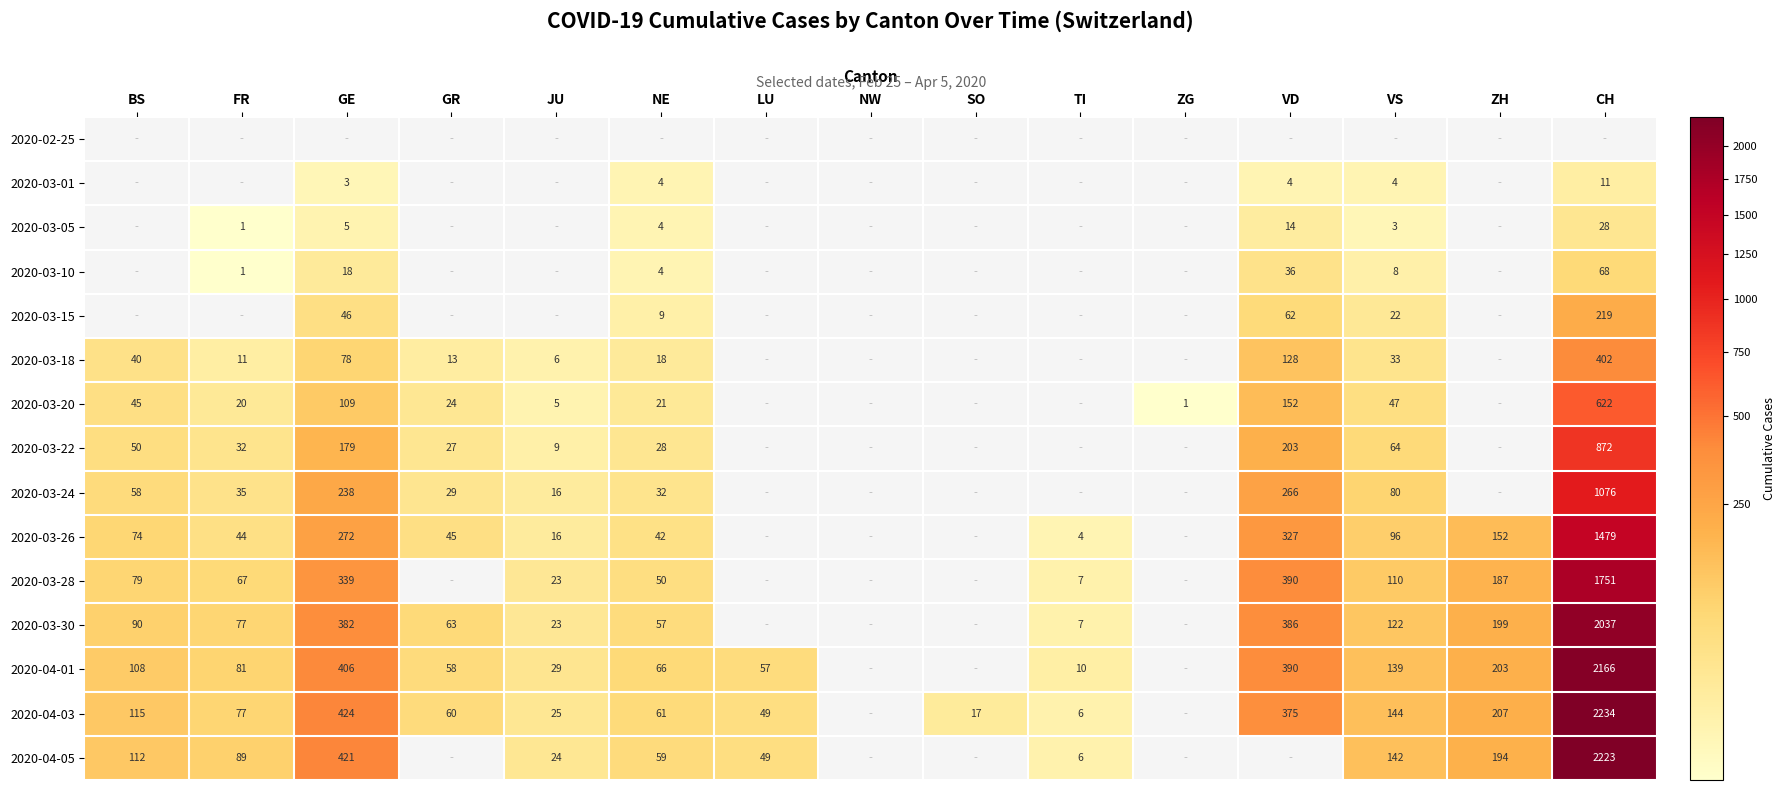

The 2020-03-20 series shows 42 at GE. True or false?

False